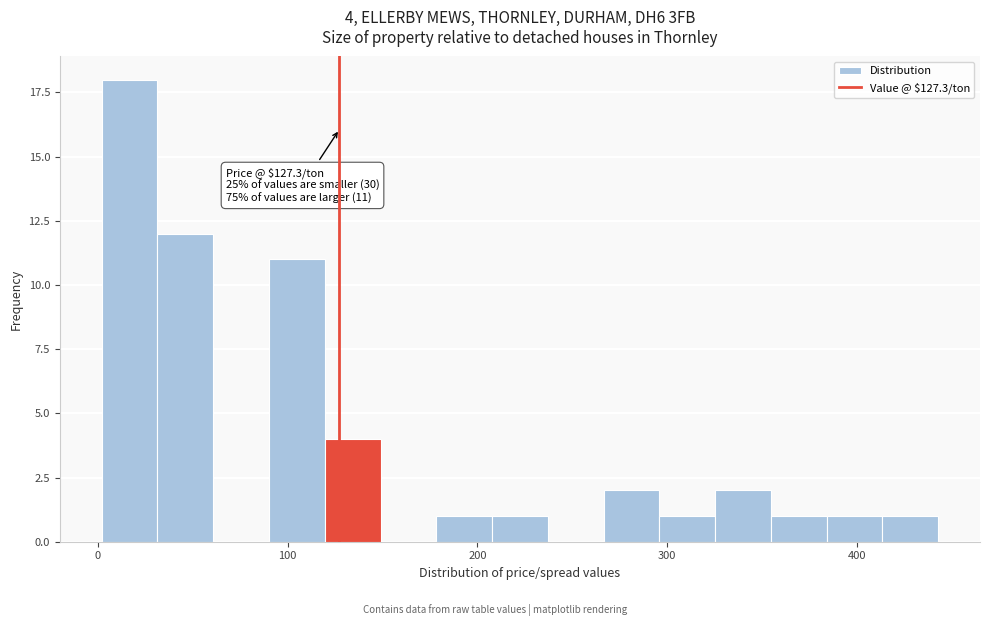

Read against the x-axis, roughly where is the centre of the tallest bar?

20